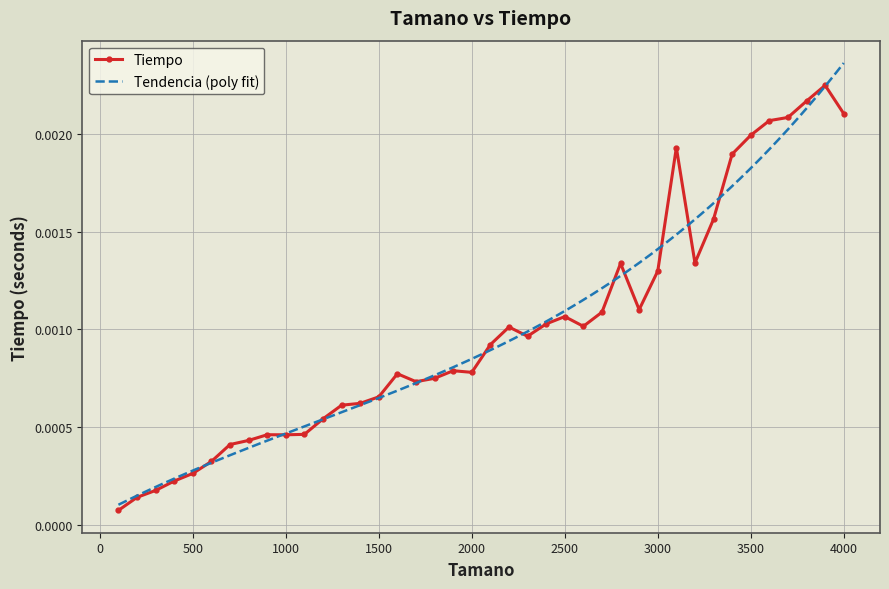

Rank the categories by value from lowest to highest.

100, 200, 300, 400, 500, 600, 700, 800, 1000, 900, 1100, 1200, 1300, 1400, 1500, 1700, 1800, 1600, 2000, 1900, 2100, 2300, 2200, 2600, 2400, 2500, 2700, 2900, 3000, 2800, 3200, 3300, 3400, 3100, 3500, 3600, 3700, 4000, 3800, 3900